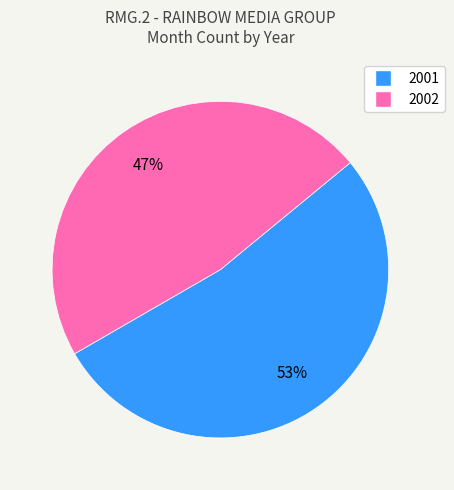

What is the largest slice in the pie chart?

2001